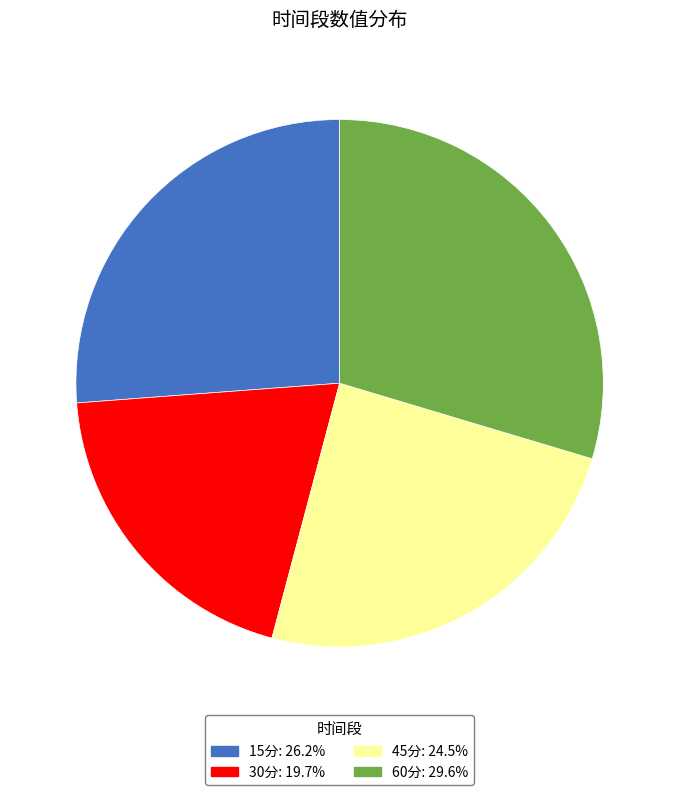

Approximately how many times larger is the value at 30分 compared to 60分?

0.7